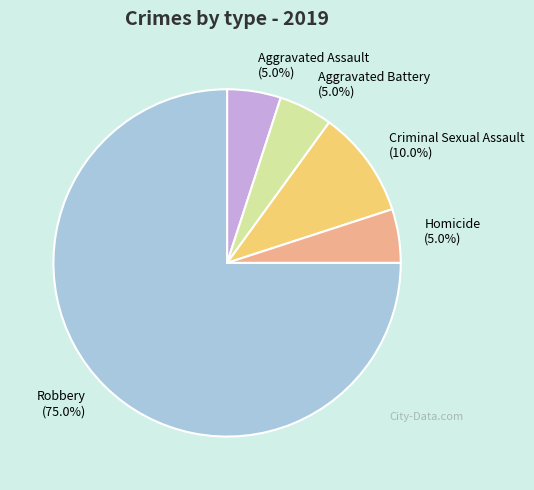

How many slices are in this pie chart?

5